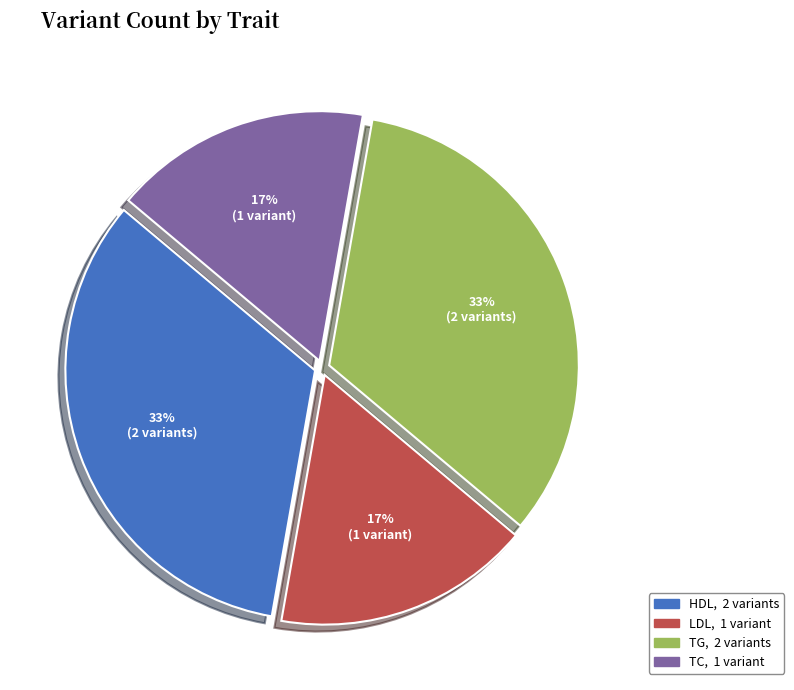

To the nearest percent, what is the average slice percentage?

25%